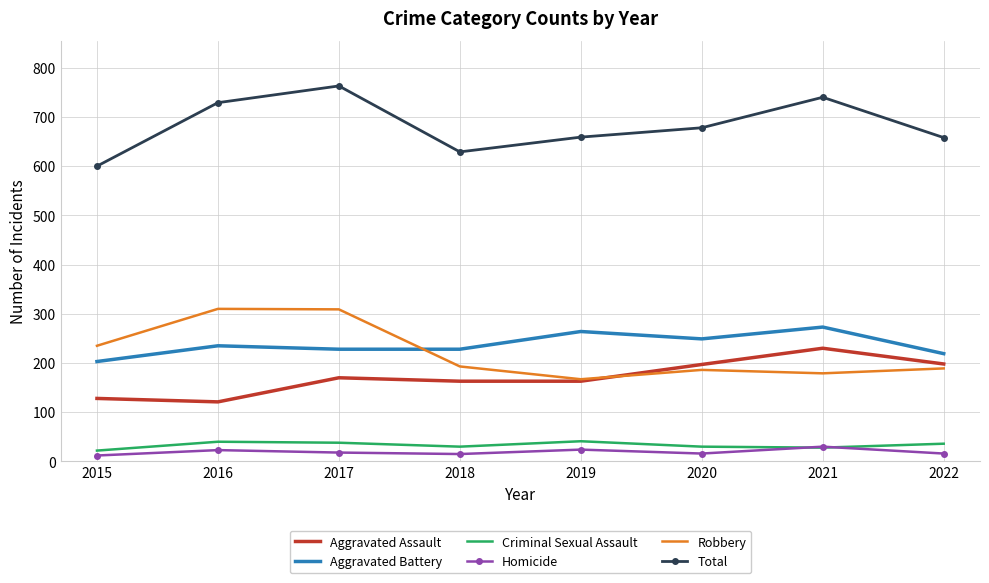

What is the highest value of the Robbery series?

310